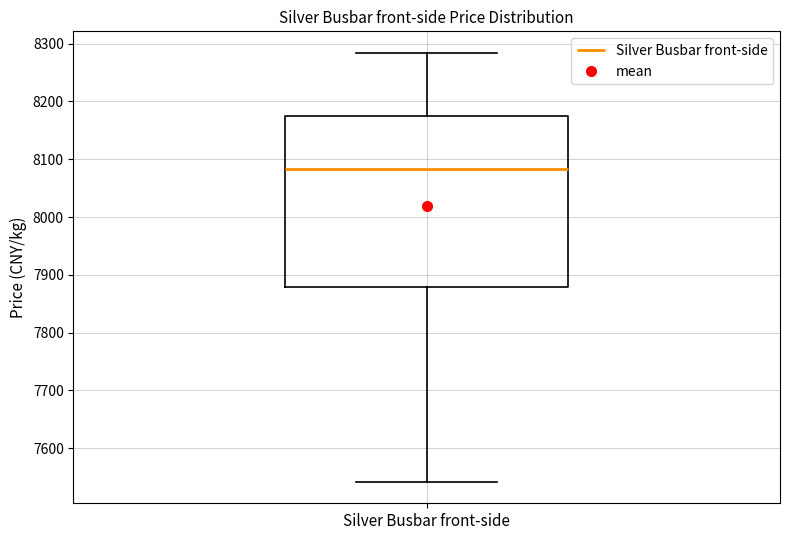

Transcribe this box plot: give where the median line is, the range the box spans, and where the two whiskers end, as read against the y-axis. The values are not printed on the chart, so give them approximately, as read against the axis.

median 8080, box 7880 to 8170, whiskers 7540 to 8280